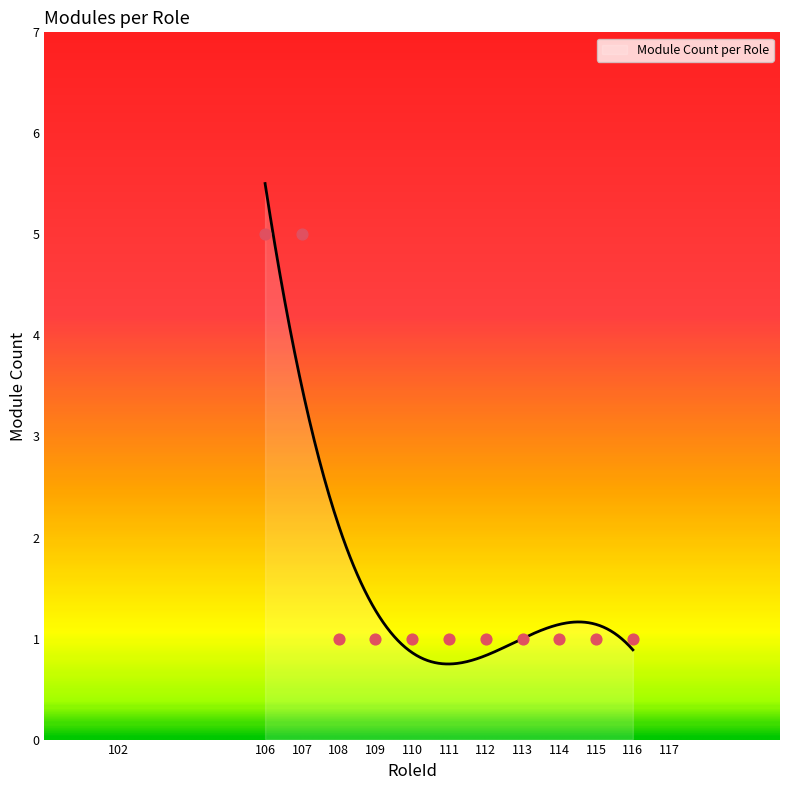

Between 115 and 107, which is larger?

107